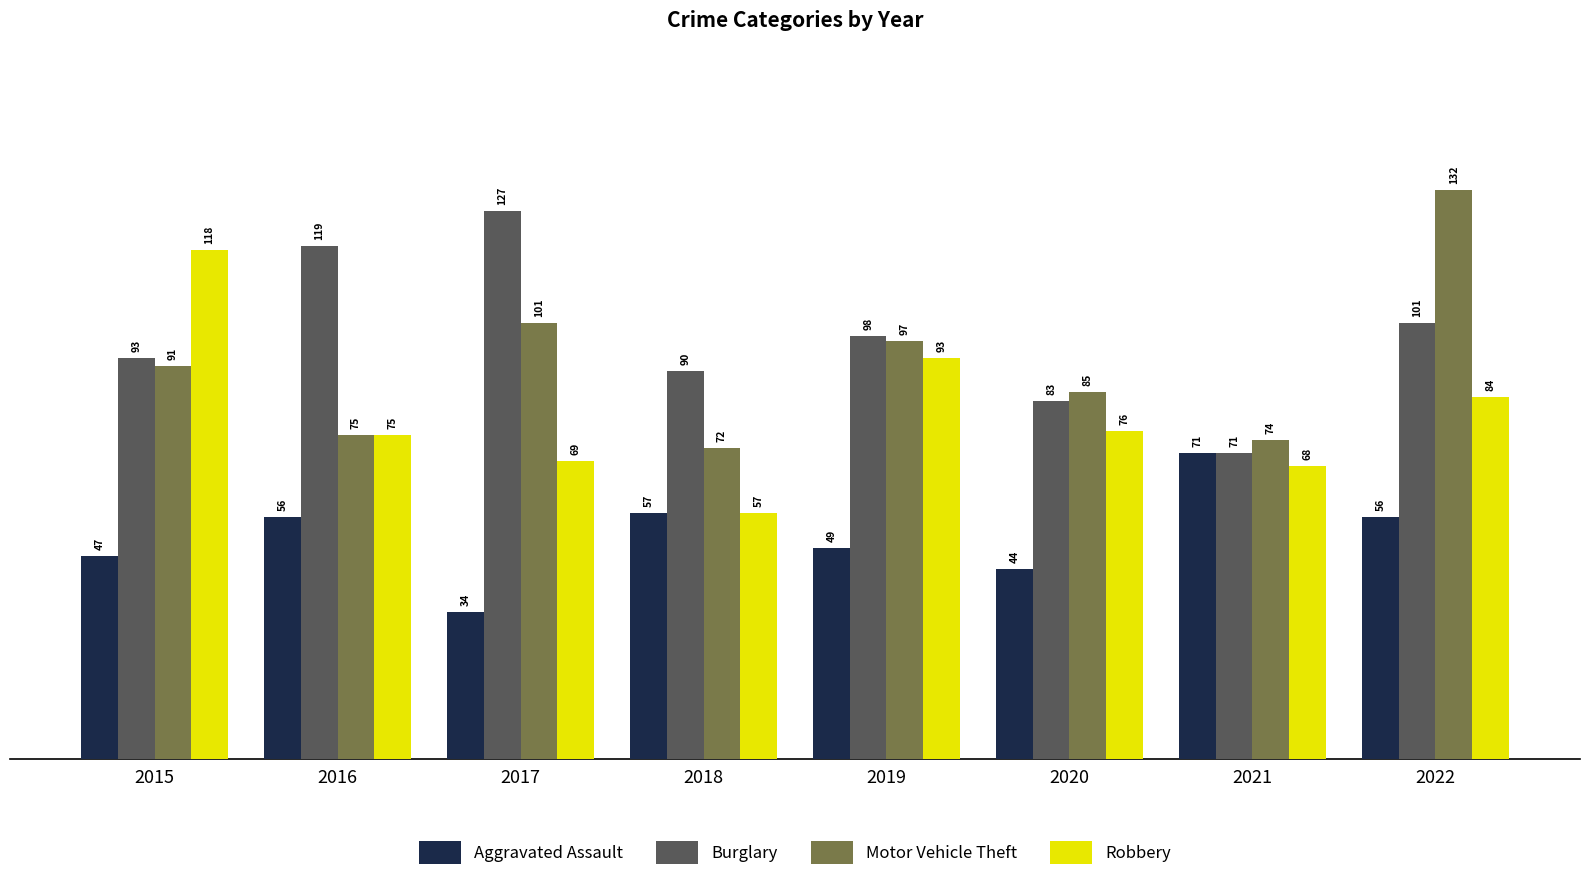

What is the total value across all series at 2020?

288